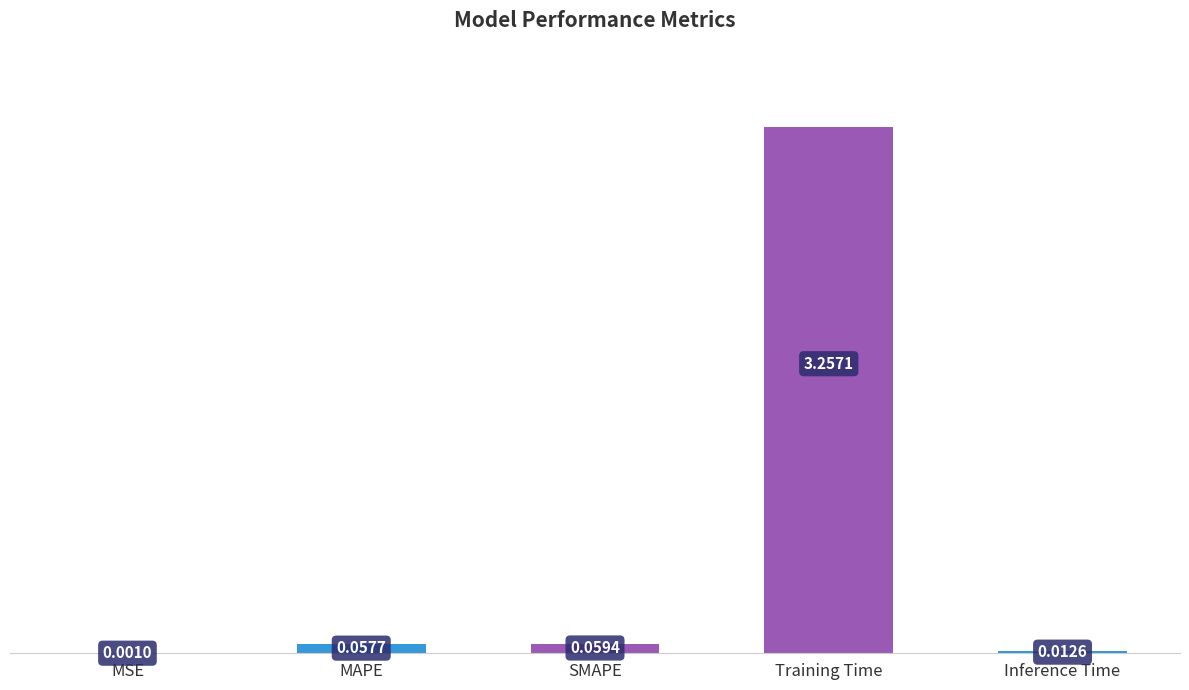

Which has a higher value, Inference Time or SMAPE?

SMAPE